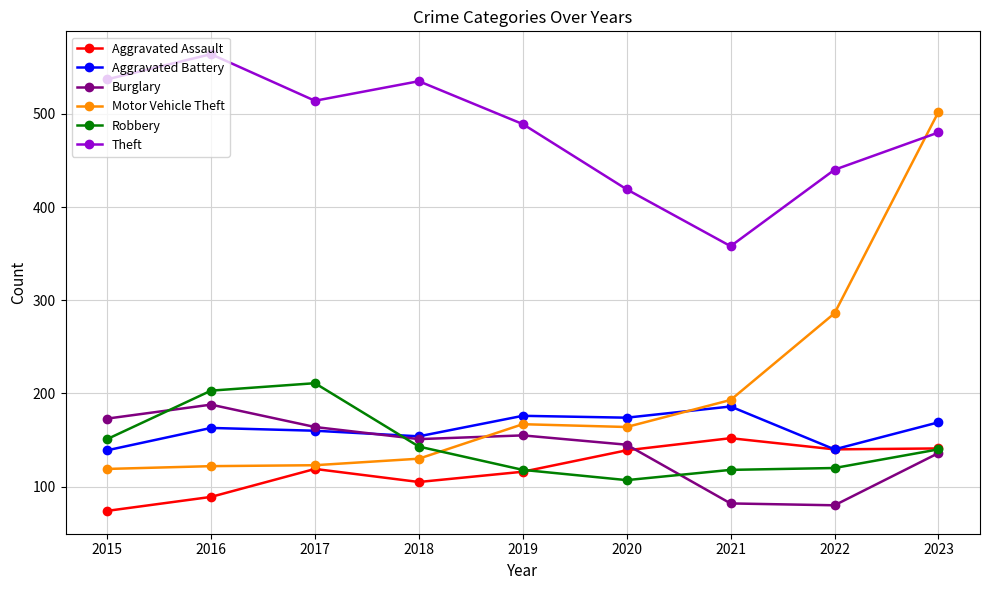

What is the approximate value of Aggravated Battery at 2020, to the nearest 10?

170